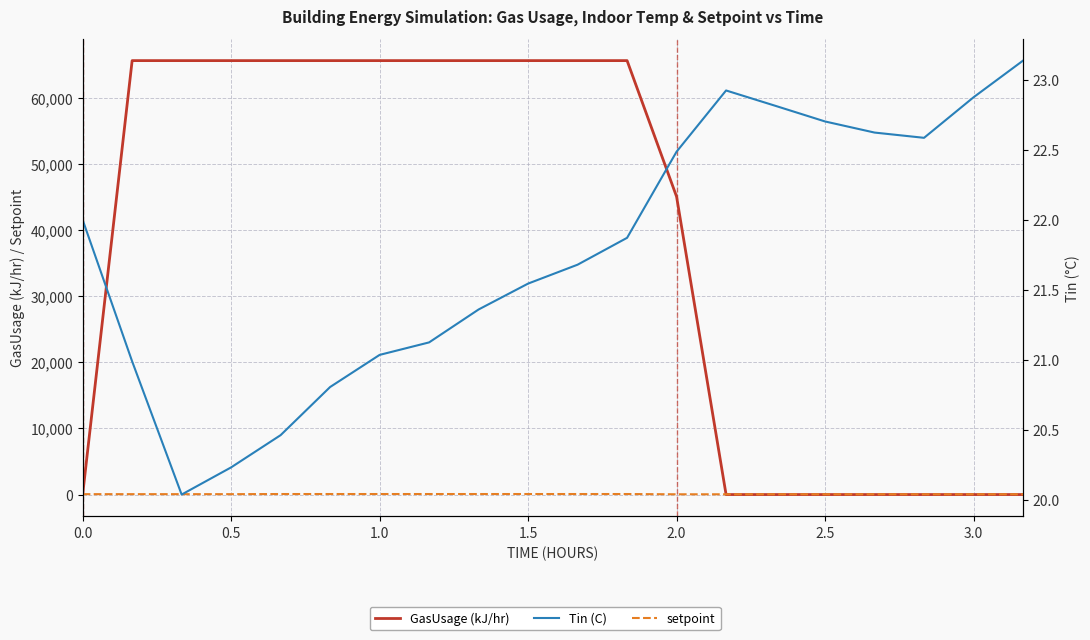

The value of setpoint at 2.5 is 18.7. True or false?

False